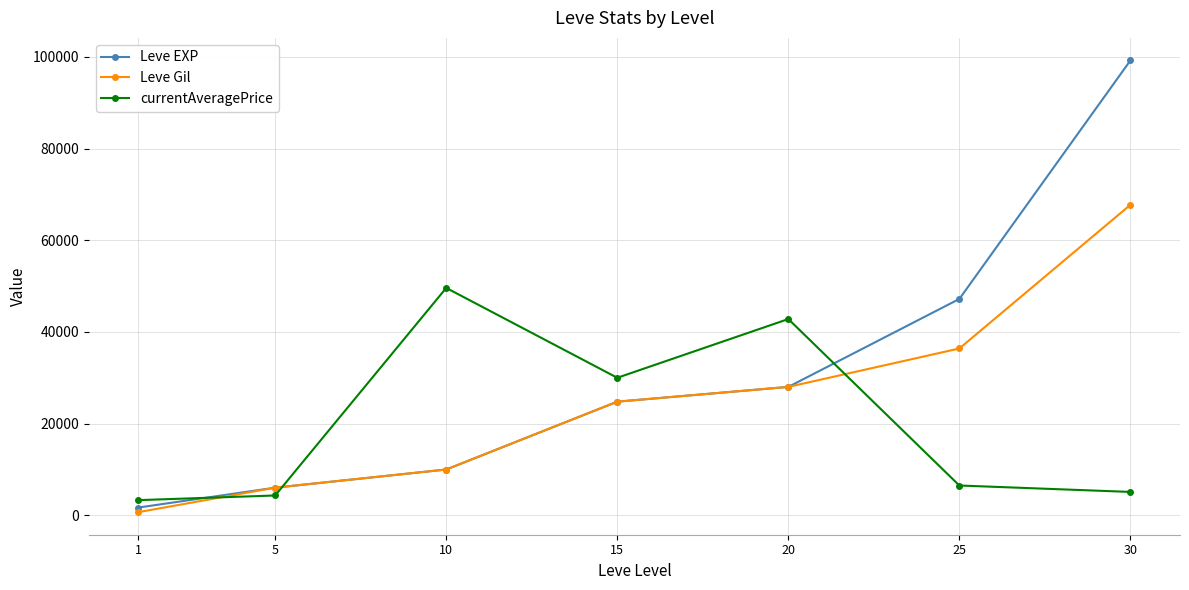

The currentAveragePrice series shows 48549.1 at 15. True or false?

False